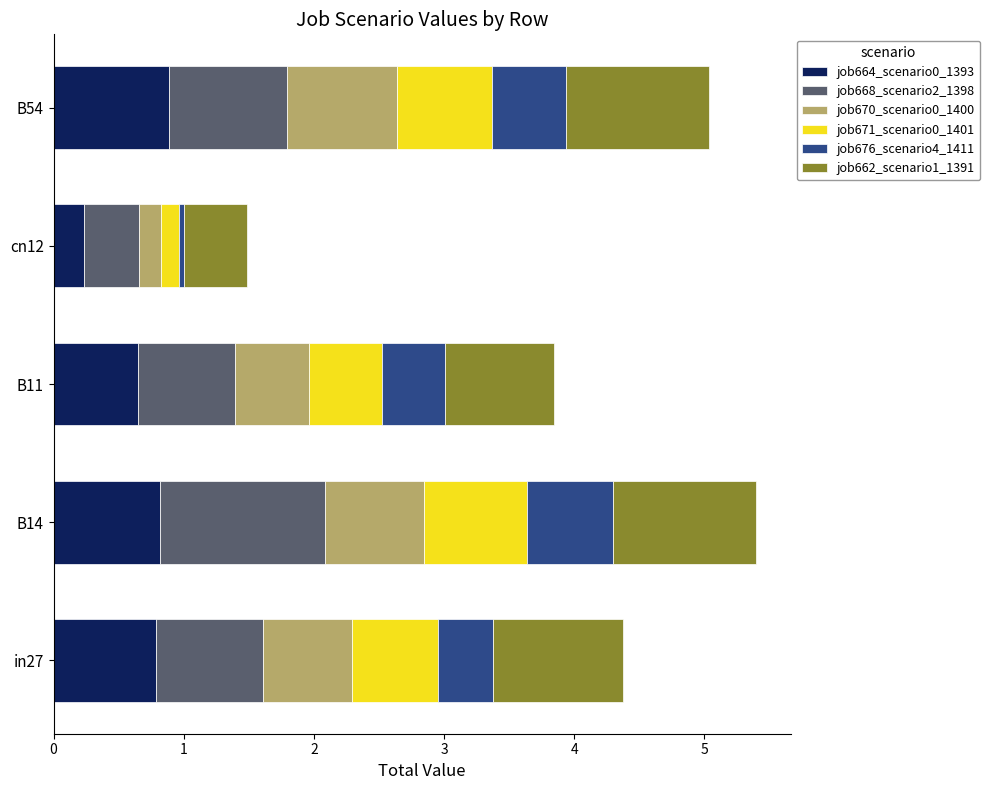

What is the total value across all series at B54?

5.0